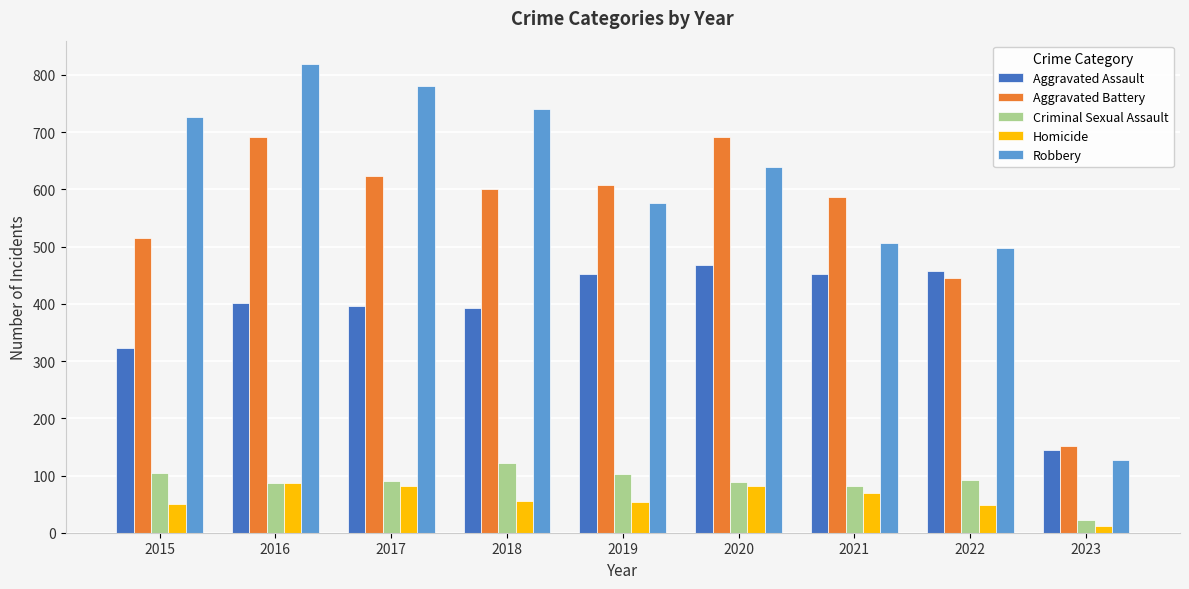

How many groups of bars are there?

9